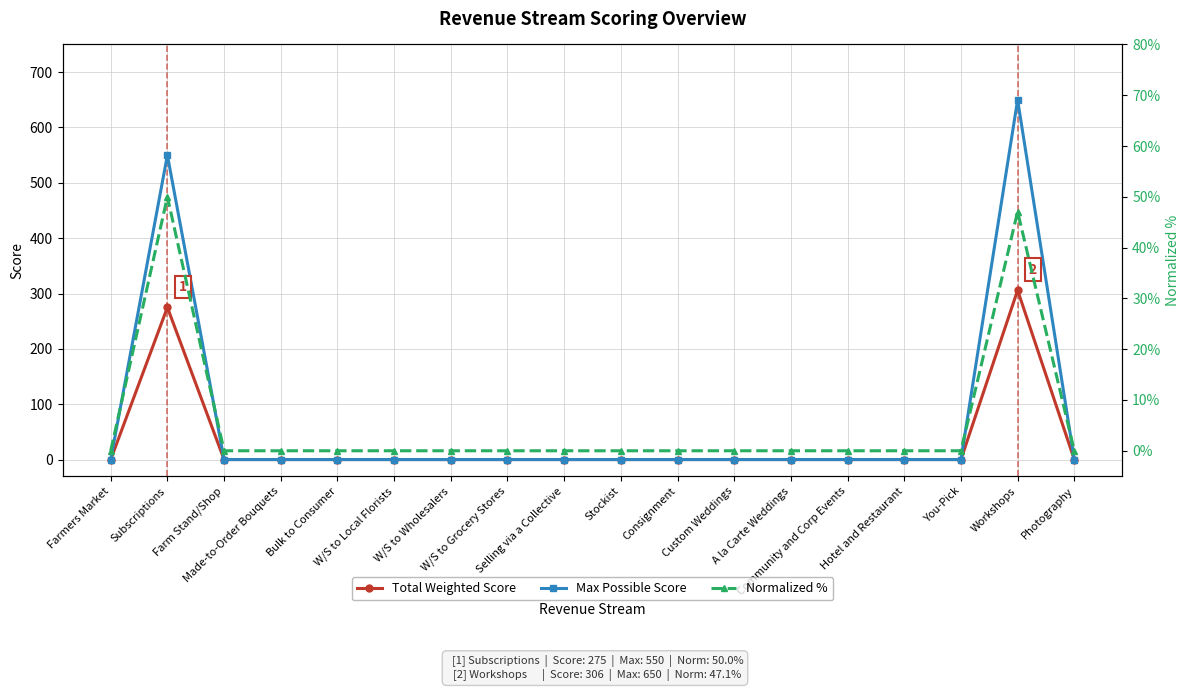

What position from the right is Photography?

1